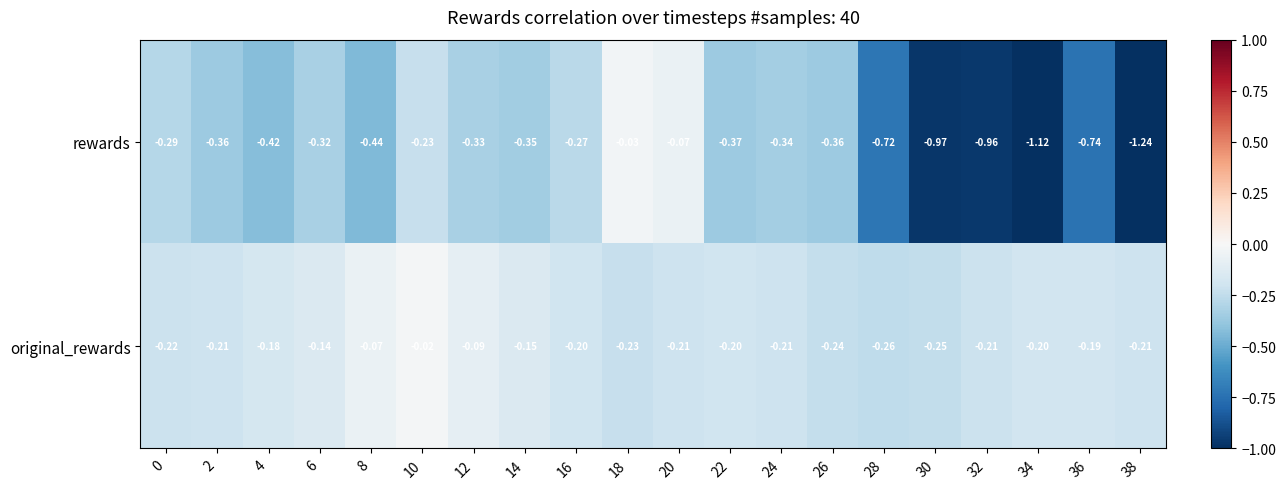

Between 16 and 22, which series saw the biggest shift?

rewards